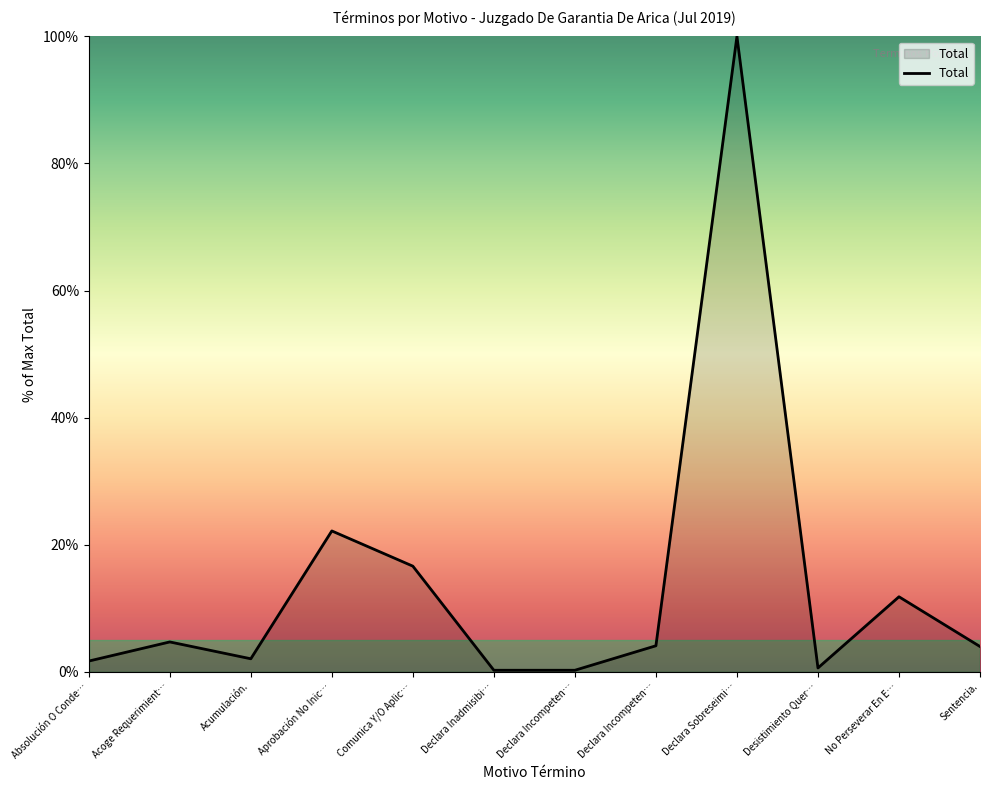

Is this an area chart (filled region under the line)?

Yes